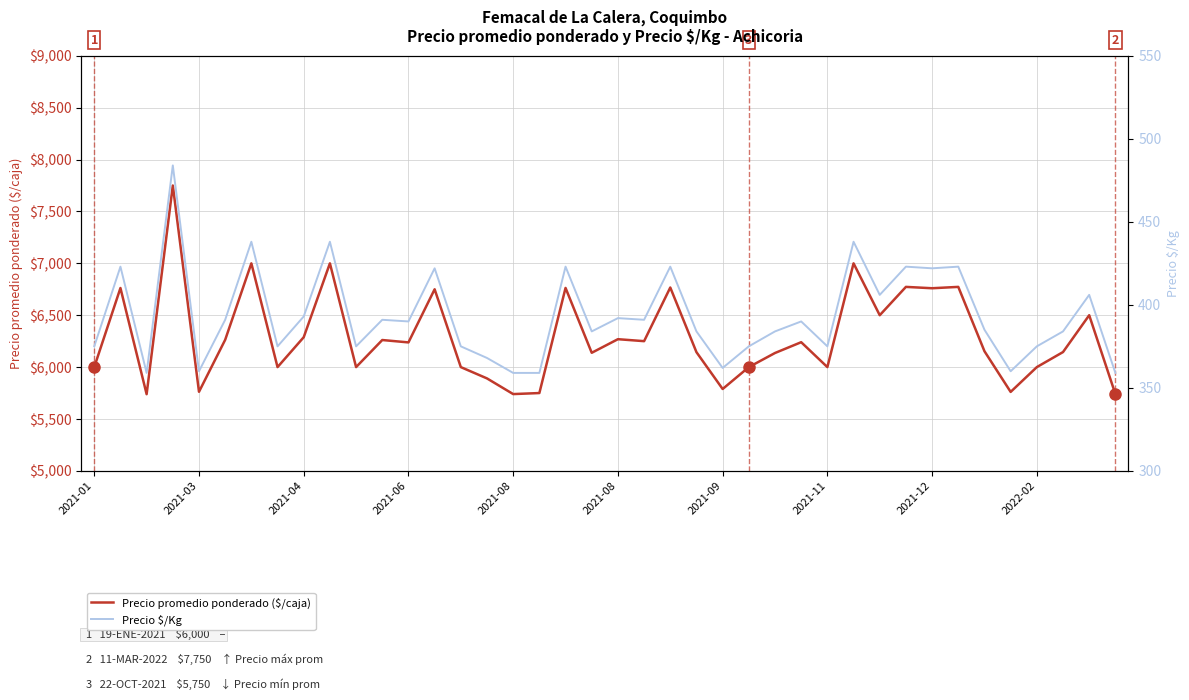

What is the sum of the Precio promedio ponderado ($/caja) values at 29 and 31?

13773